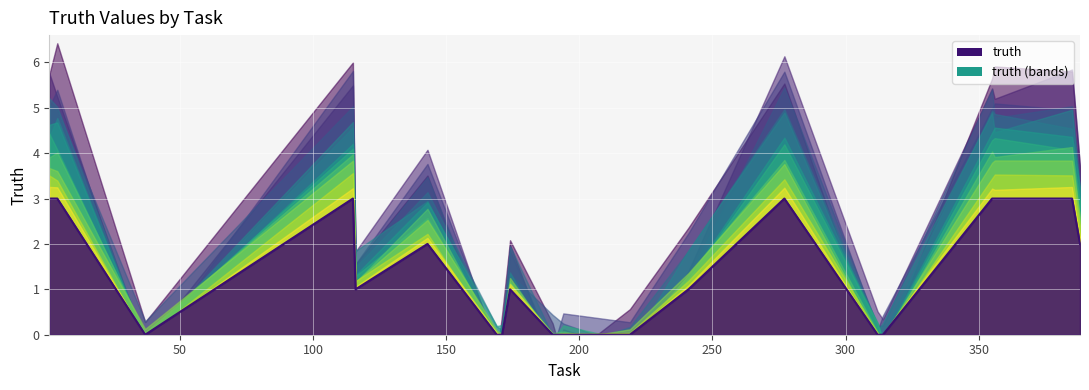

Count the values in the range 0 to 3.

20